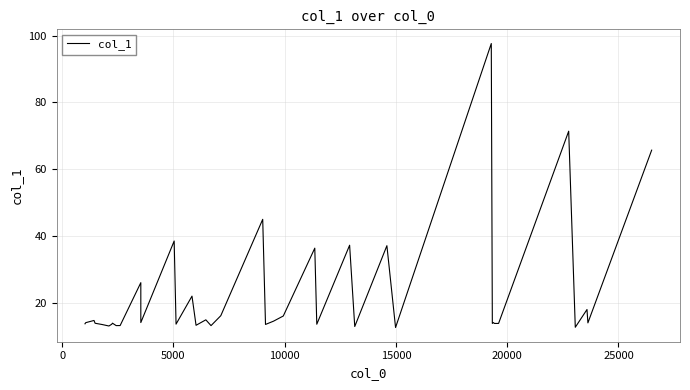

What is the minimum value shown in the chart?

12.5